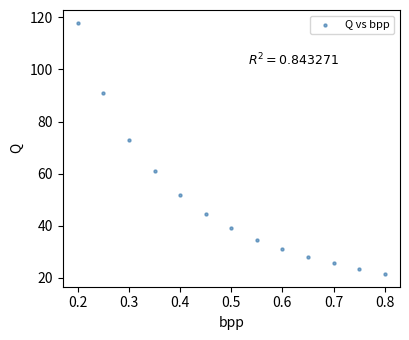

What is the range of X values (max minus min)?

0.6